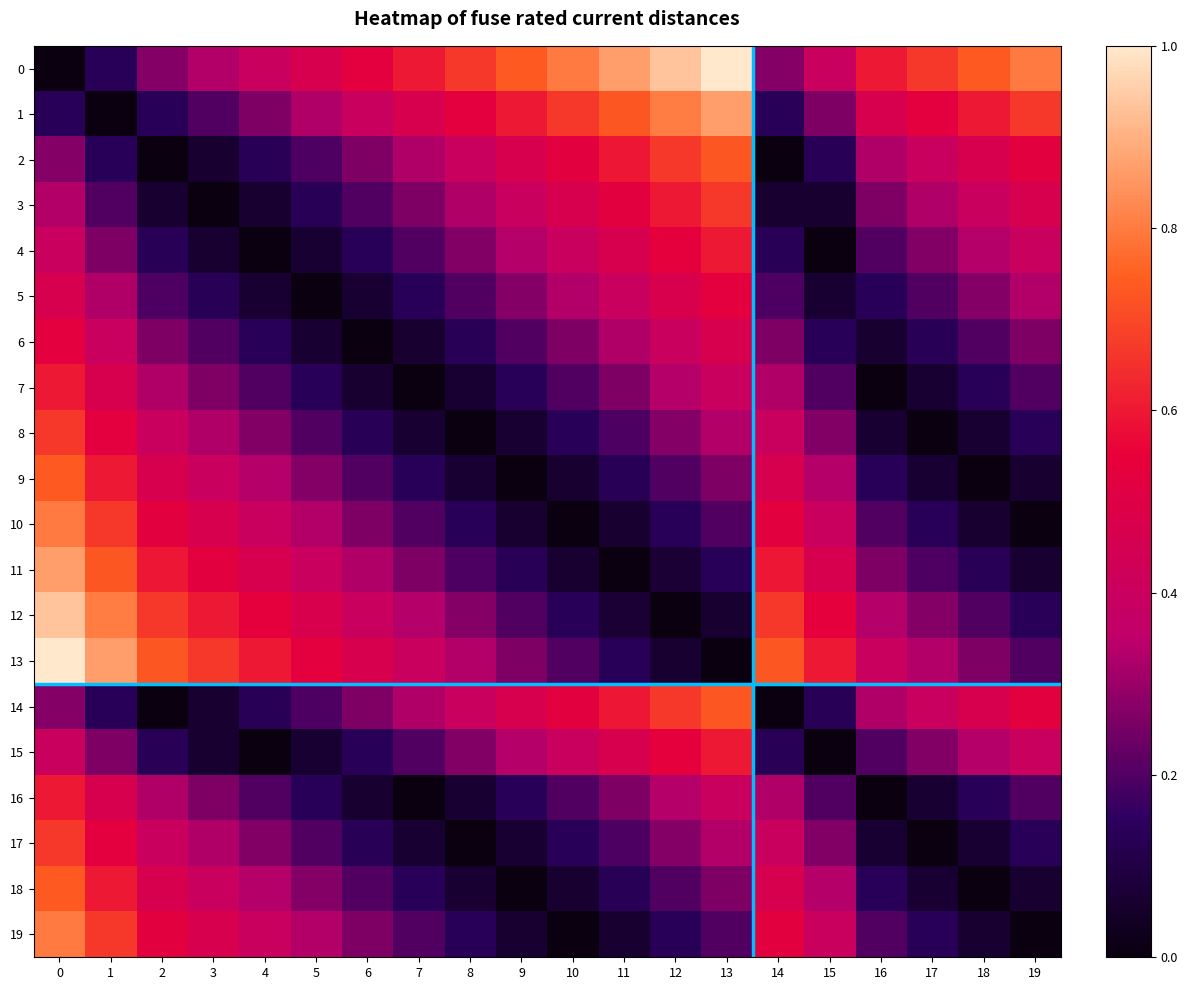

What is the spread (max minus min) of values at 8?

0.7